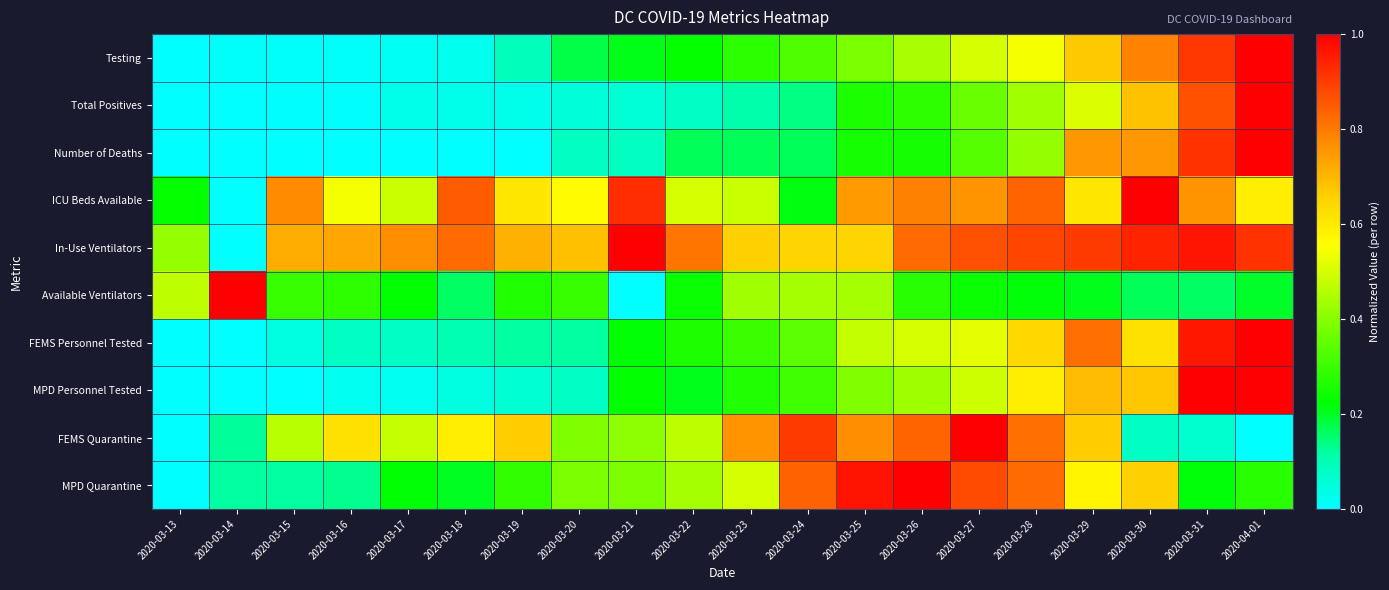

List the series in order of their peak value, lowest first.

Testing, Total Positives, Number of Deaths, ICU Beds Available, In-Use Ventilators, Available Ventilators, FEMS Personnel Tested, MPD Personnel Tested, FEMS Quarantine, MPD Quarantine